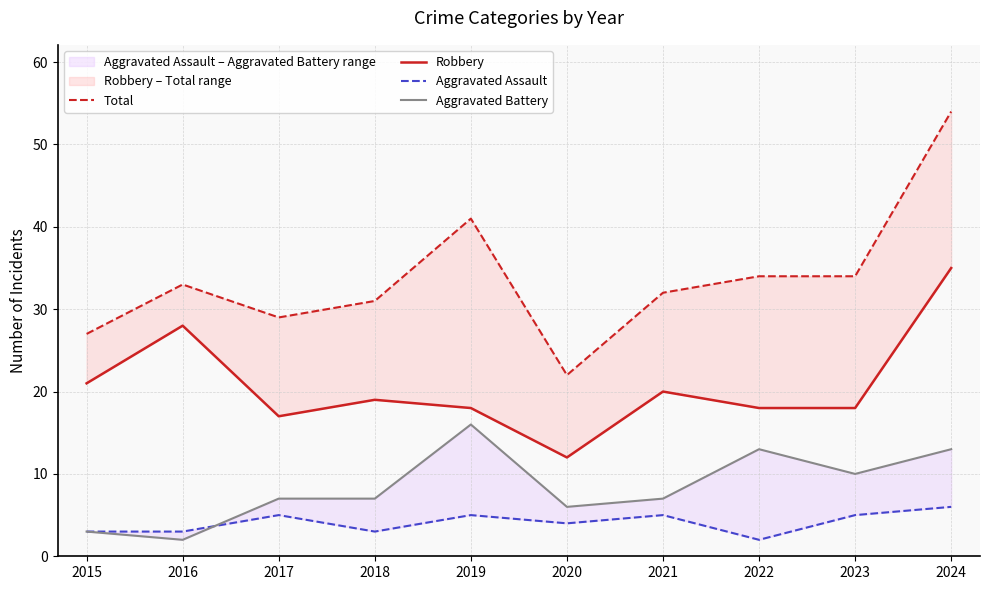

Where does the Robbery series first go above 19?

2015